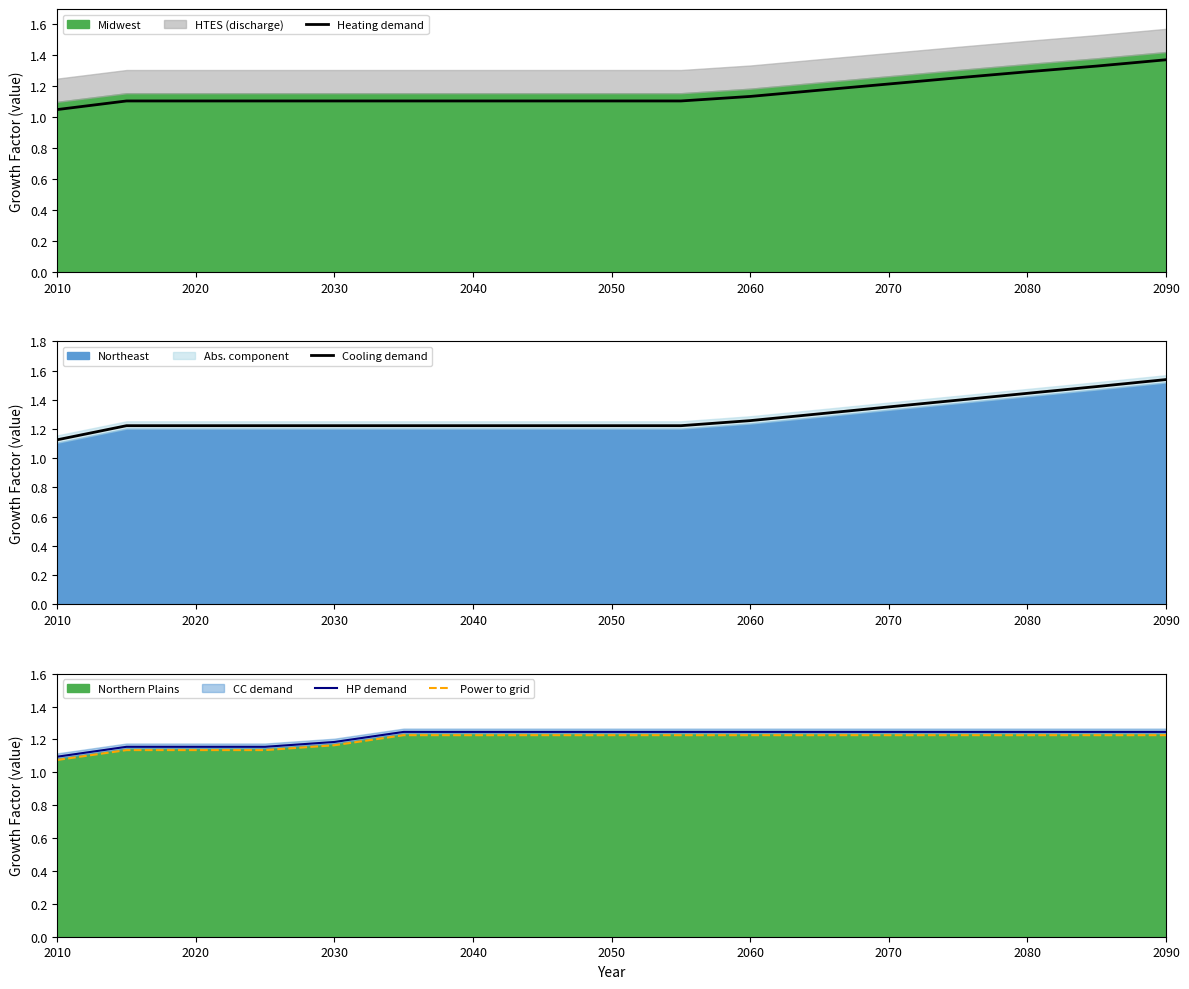

What is the average value of the Heating demand series?

1.2